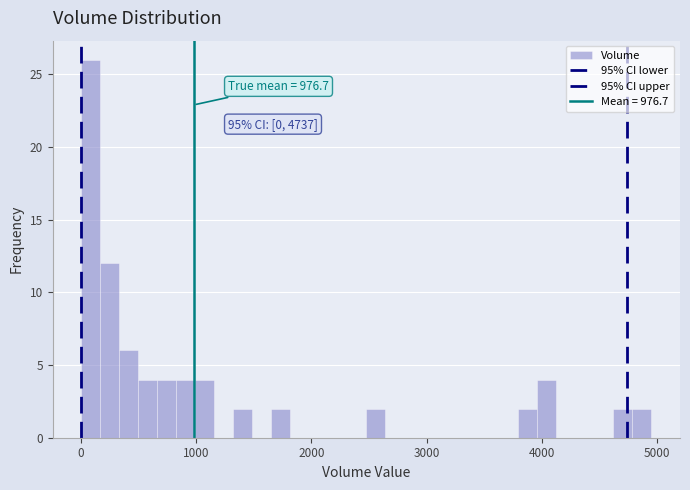

Around what value on the x-axis is the tallest bar? Give the approximate position of its centre, as read against the axis.

100